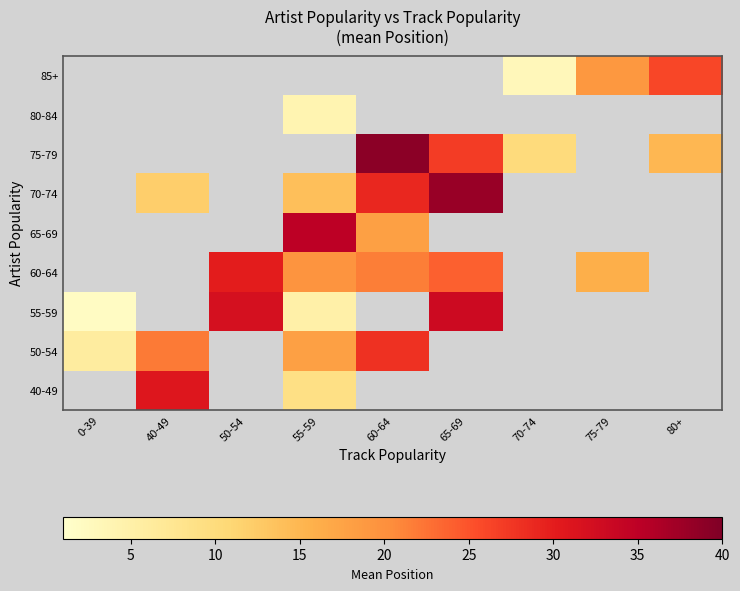

How many values in 80-84 are above zero?

1